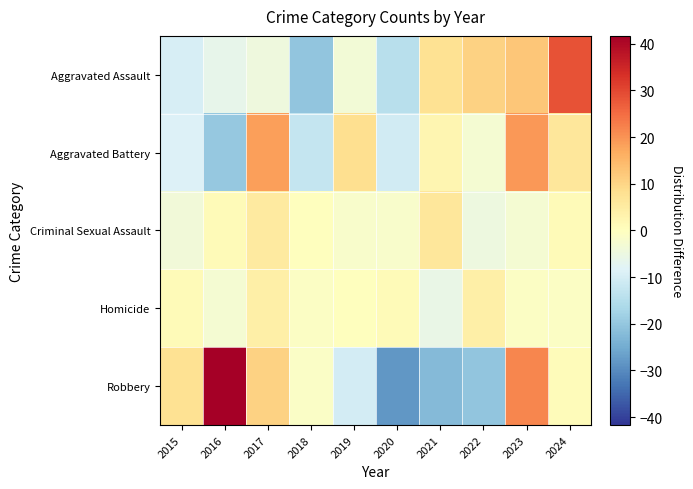

Reading right to left, transcribe all the data shown in this chart.

Aggravated Assault: 2024=28.5	2023=12.5	2022=10.5	2021=7.5	2020=-14.5	2019=-3.5	2018=-20.5	2017=-4.5	2016=-6.5	2015=-9.5
Aggravated Battery: 2024=6.3	2023=19.3	2022=-2.7	2021=2.3	2020=-10.7	2019=8.3	2018=-12.7	2017=18.3	2016=-19.7	2015=-8.7
Criminal Sexual Assault: 2024=1.3	2023=-2.7	2022=-4.7	2021=6.3	2020=-1.7	2019=-1.7	2018=0.3	2017=5.3	2016=1.3	2015=-3.7
Homicide: 2024=-0.8	2023=-0.8	2022=4.2	2021=-5.8	2020=1.2	2019=0.2	2018=-0.8	2017=4.2	2016=-2.8	2015=1.2
Robbery: 2024=0.7	2023=21.7	2022=-20.3	2021=-22.3	2020=-28.3	2019=-10.3	2018=-1.3	2017=10.7	2016=41.7	2015=7.7